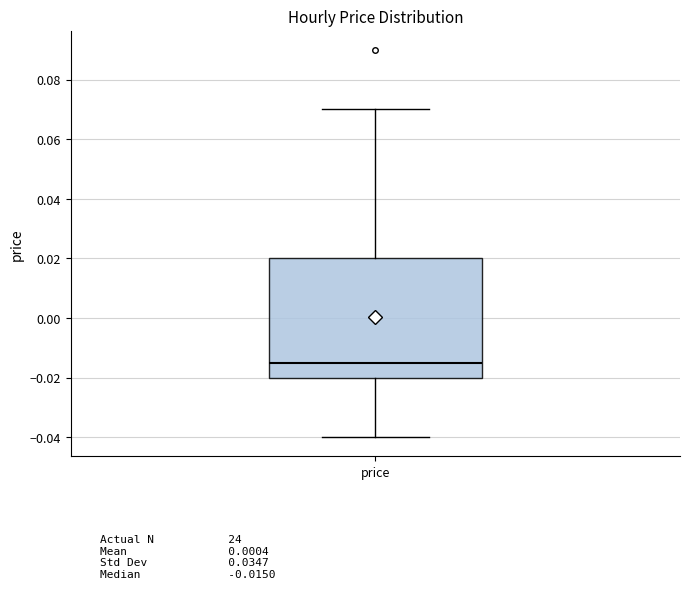

Where does the median line of the box for price sit on the y-axis? The values are not printed on the chart, so give them approximately, as read against the axis.

-0.014